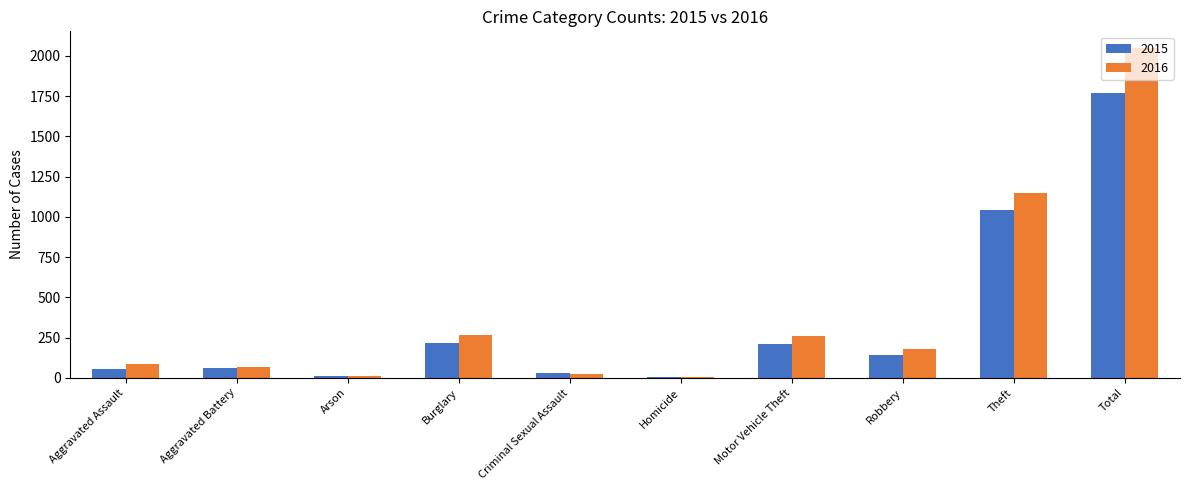

What is the average value of the 2016 series?

410